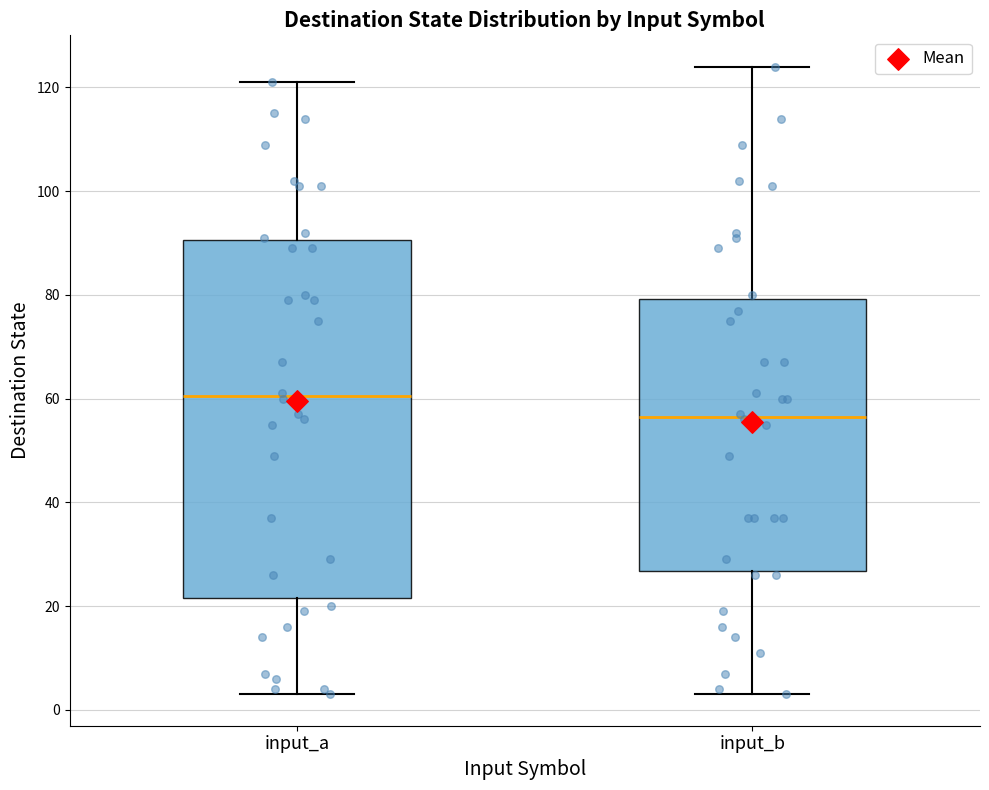

Which box's median line is the lowest?

input_b